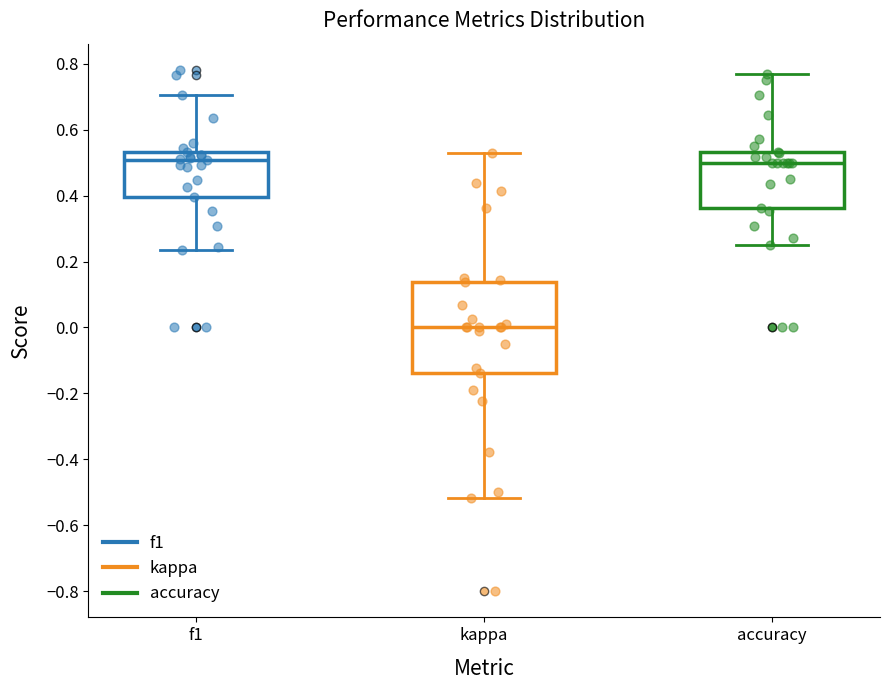

Reading left to right, read every box against the y-axis: the position of its median line, the range the box covers, and the ends of its whiskers. The values are not printed on the chart, so give them approximately, as read against the axis.

f1: median 0.50, box 0.40 to 0.54, whiskers 0.24 to 0.70
kappa: median 0.00, box -0.14 to 0.14, whiskers -0.52 to 0.54
accuracy: median 0.50, box 0.36 to 0.54, whiskers 0.26 to 0.76